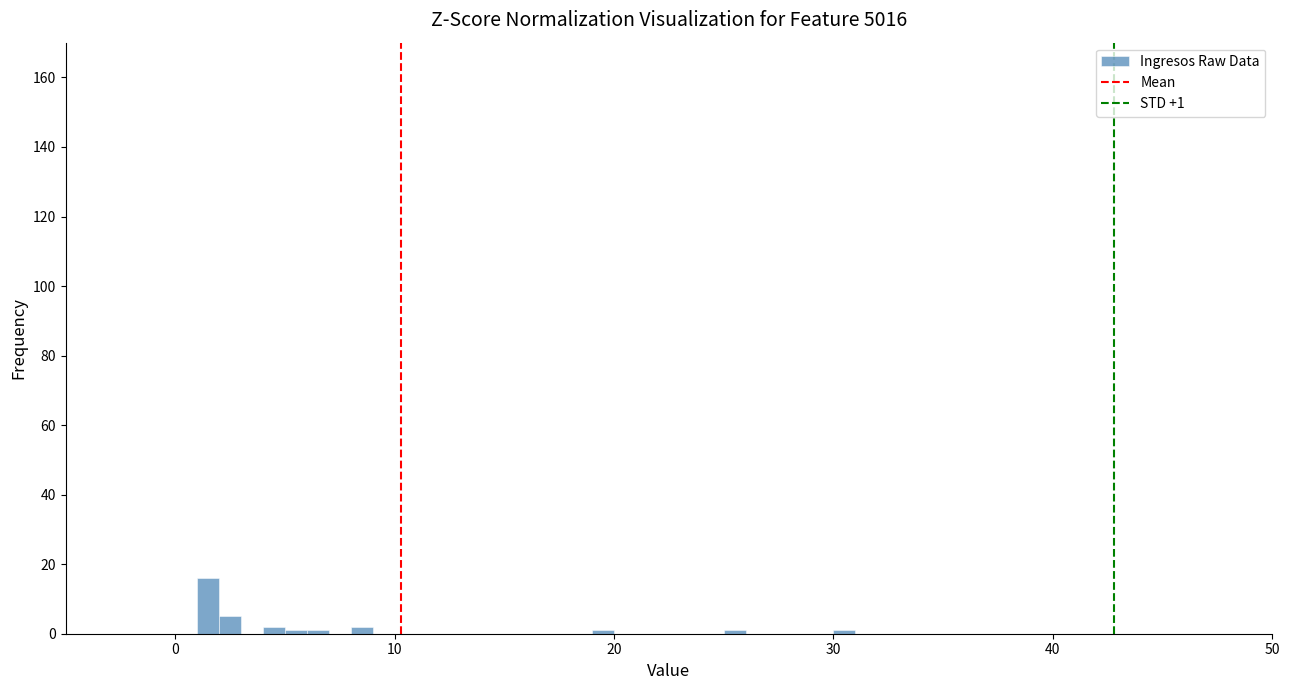

Around what value on the x-axis is the tallest bar? Give the approximate position of its centre, as read against the axis.

2